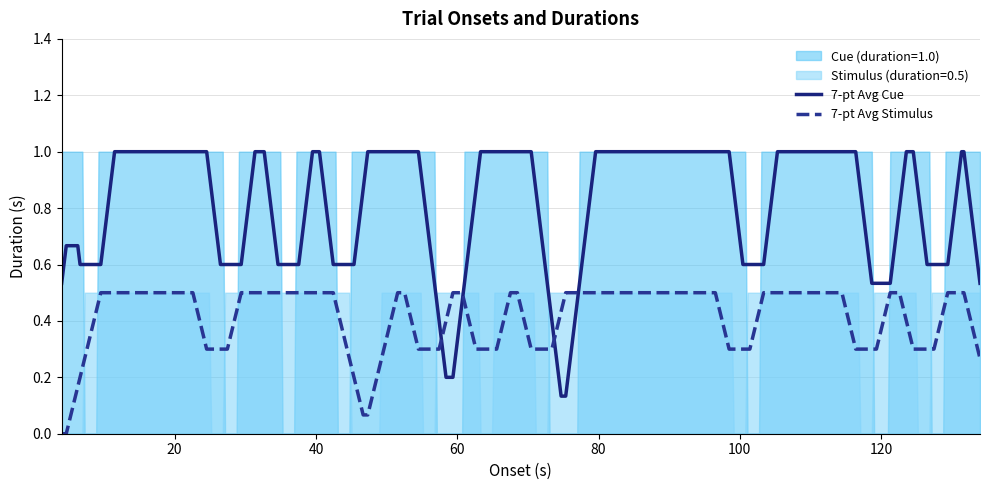

True or false: Stimulus (duration=0.5) has more than 2 points higher than both neighbors.

False